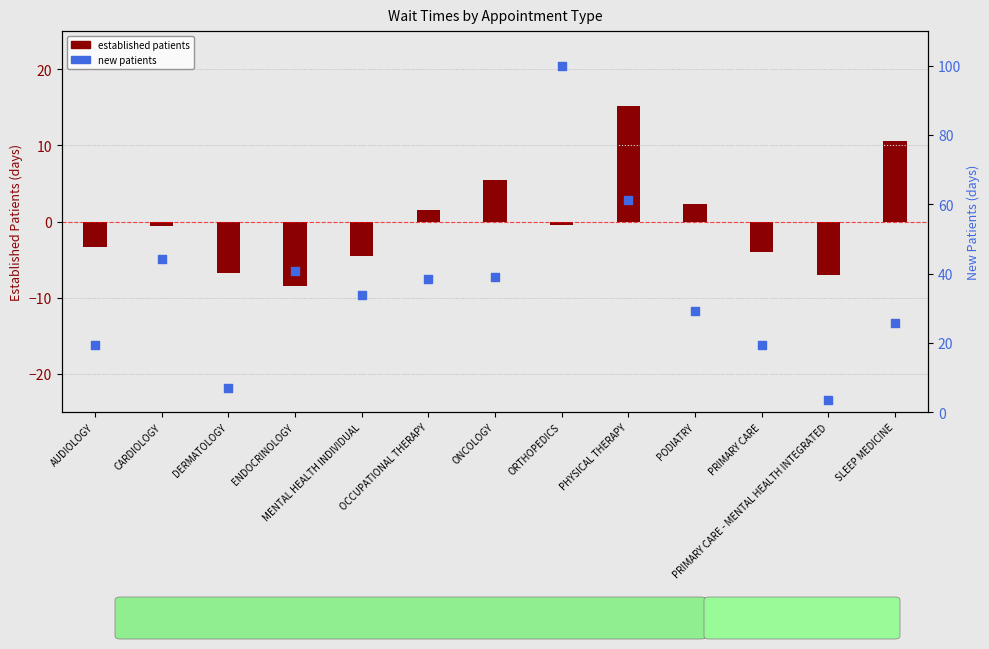

Which has a higher value, ENDOCRINOLOGY or PRIMARY CARE?

ENDOCRINOLOGY